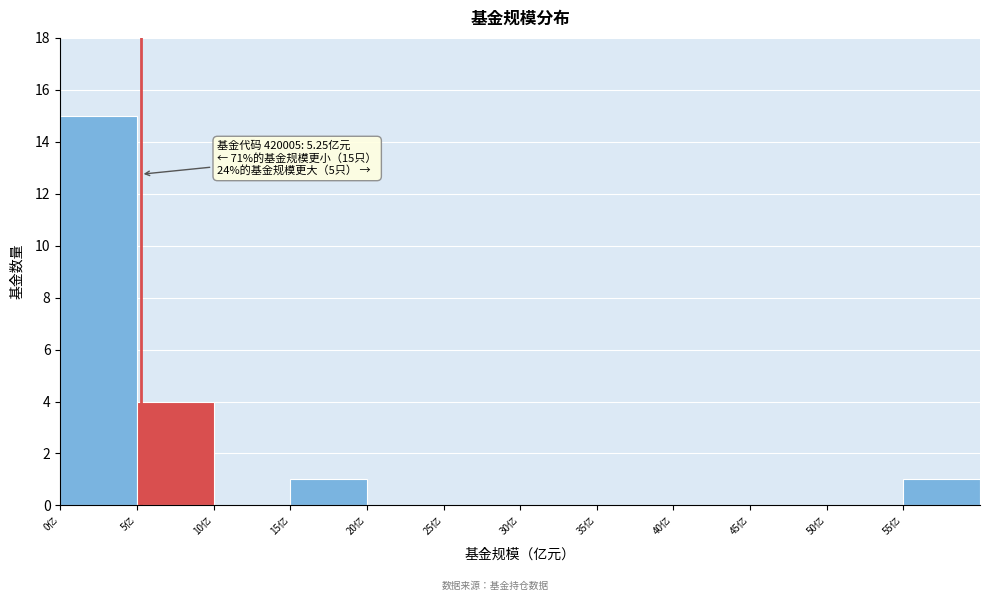

Which range on the x-axis has the tallest bar?

0 to 5